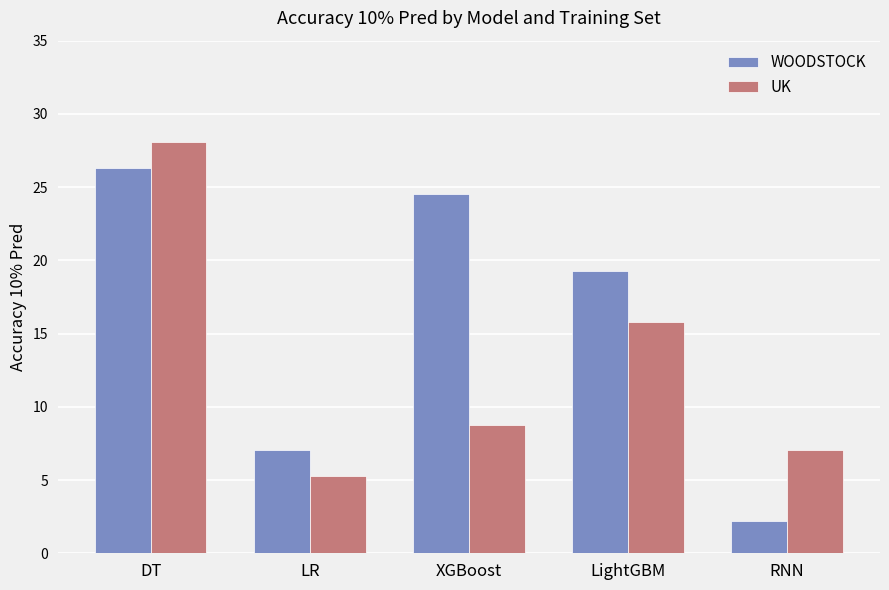

Does the chart contain stacked bars?

No